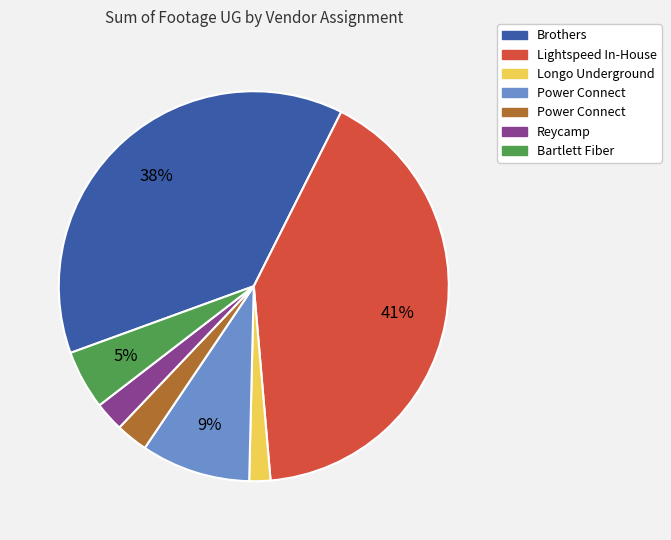

To the nearest percent, what is the difference between the largest and smallest slice percentages?

39%